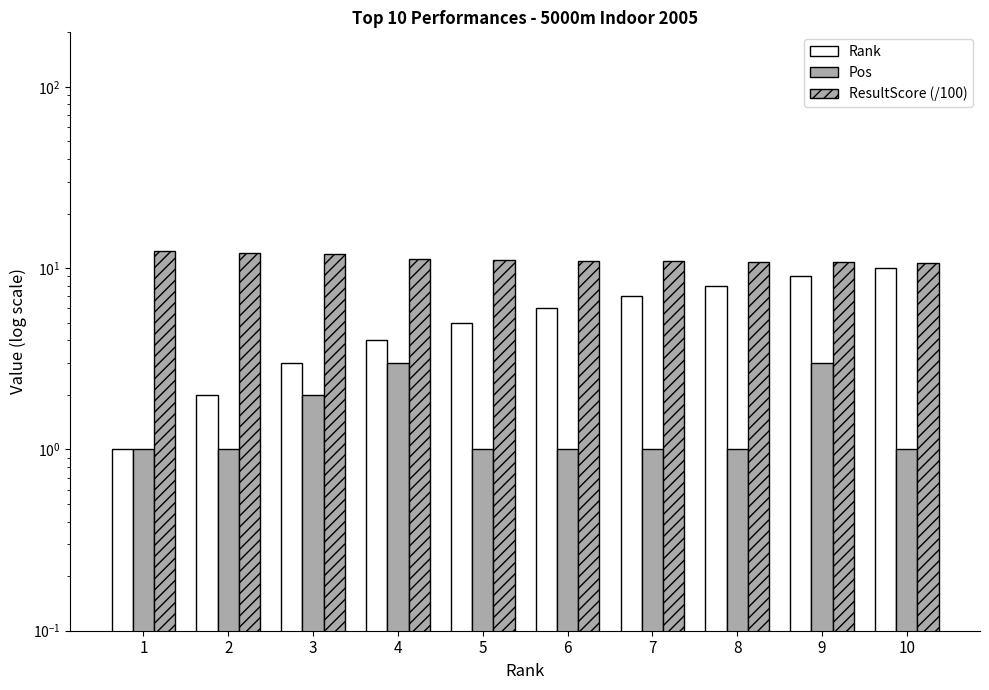

What is the sum of the Rank values at 1 and 6?

7.0